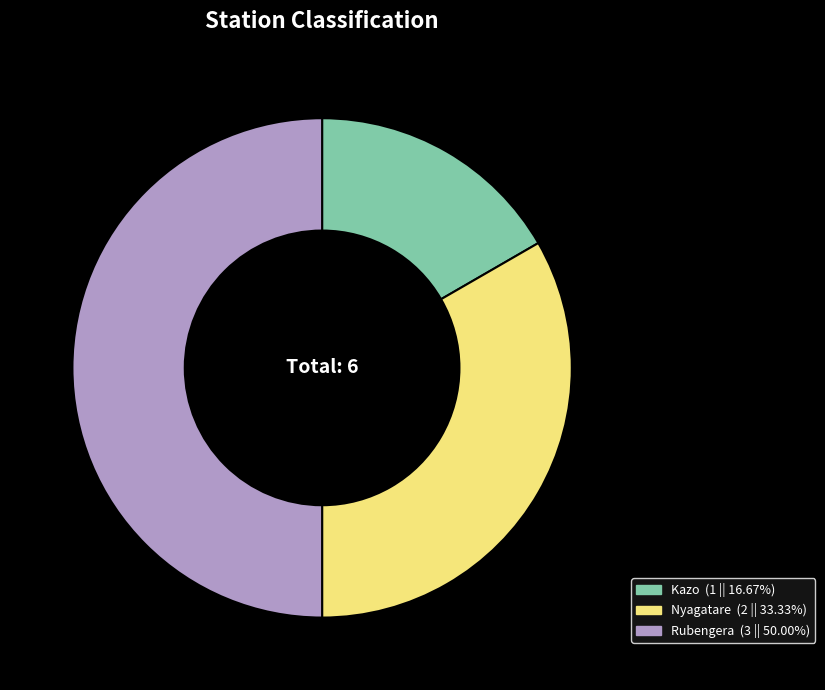

Do Rubengera and Nyagatare together represent more than half of the pie?

Yes